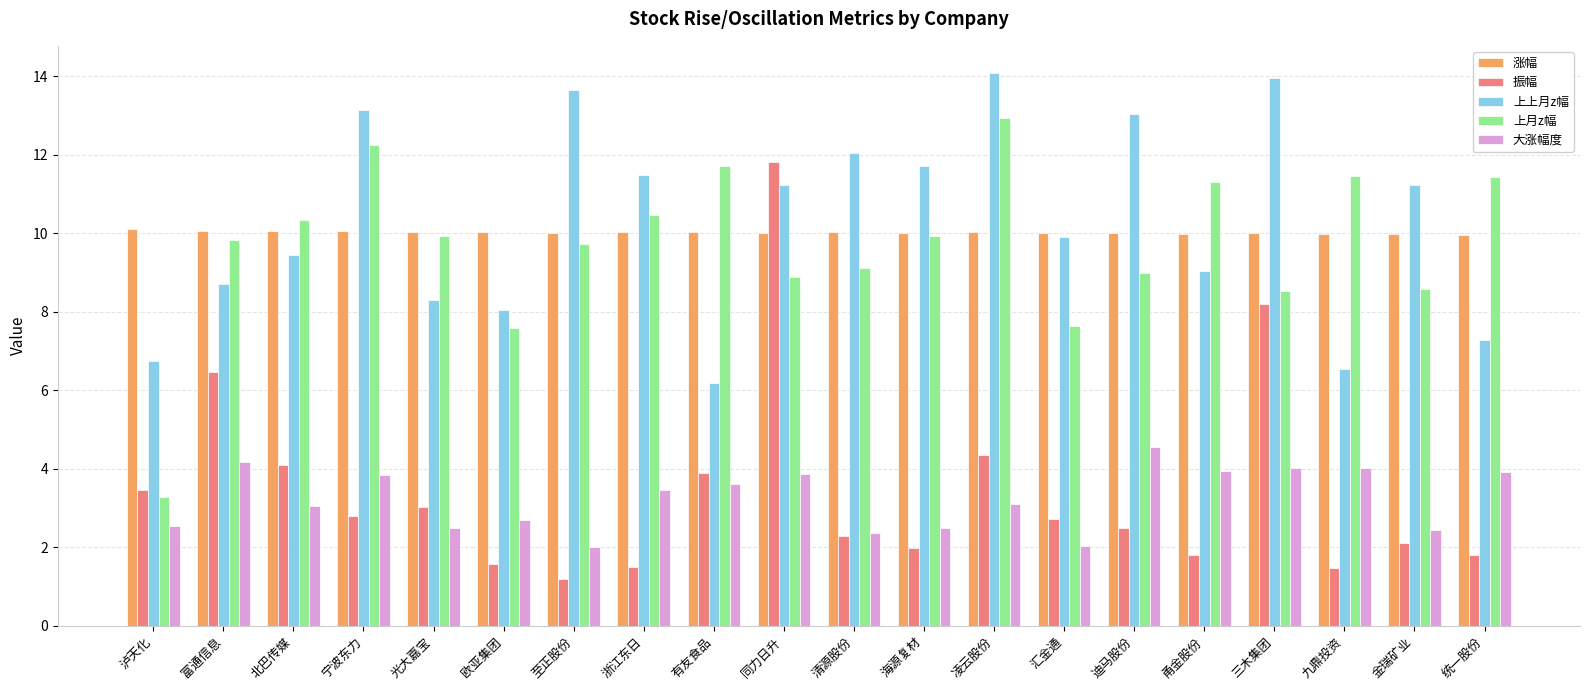

What is the difference between the second highest and second lowest values in the 大涨幅度 series?

2.1